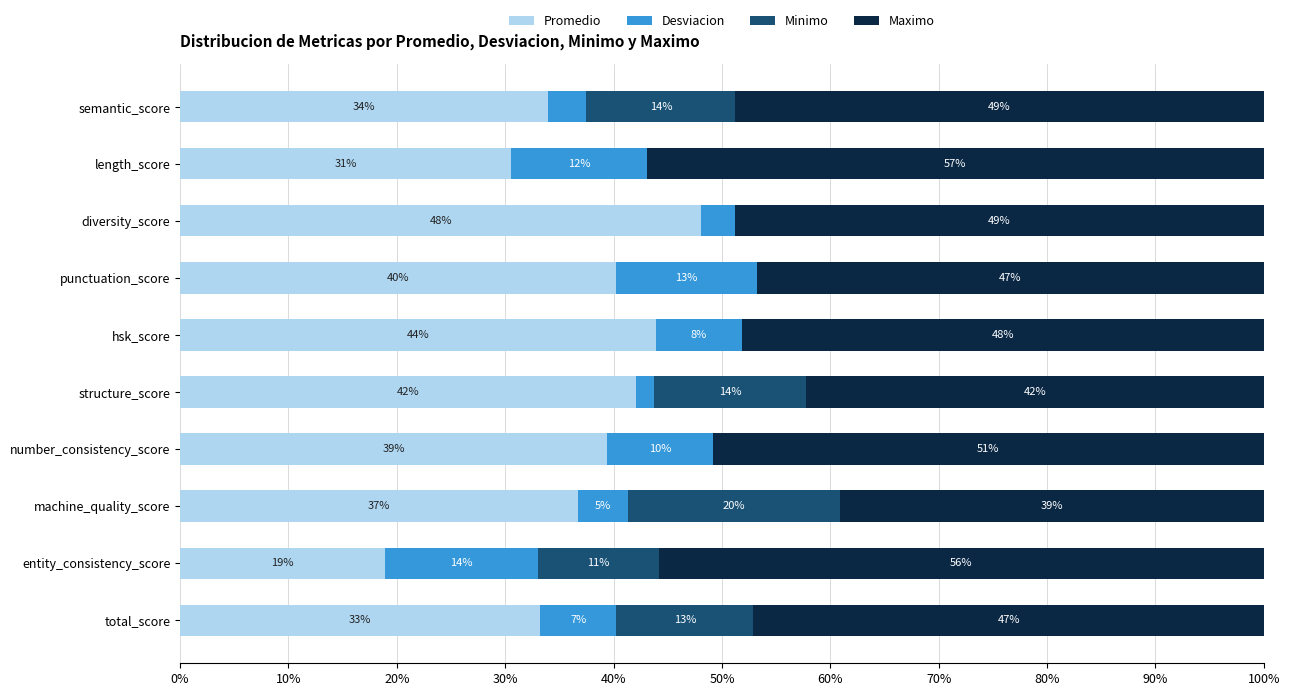

What is the highest value of the Promedio series?

48.1